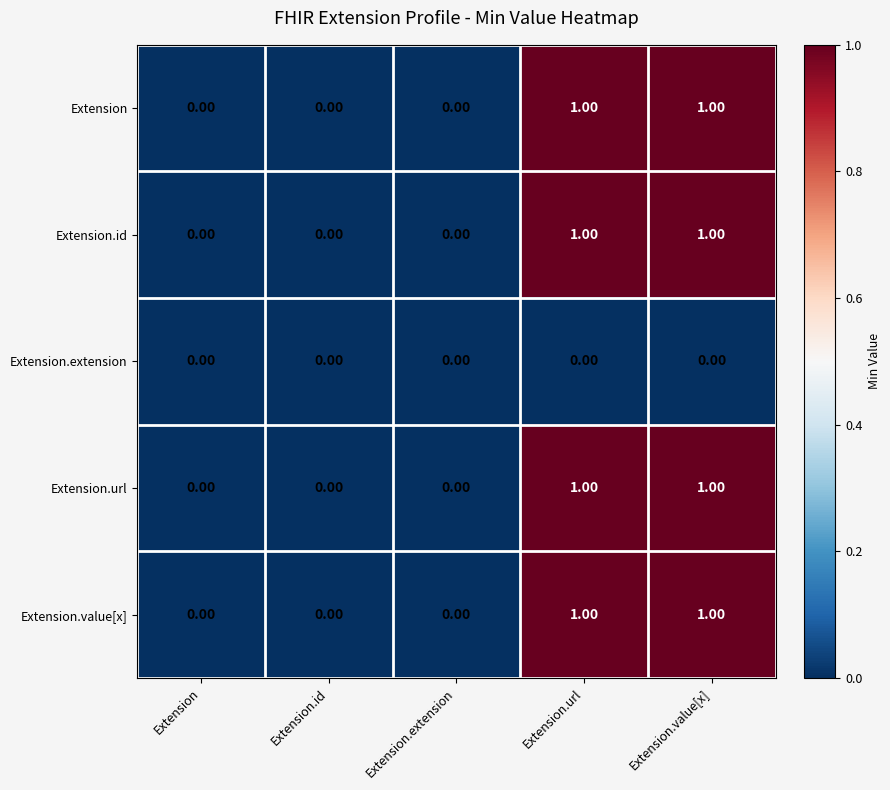

What is the total value across all series at Extension.url?

4